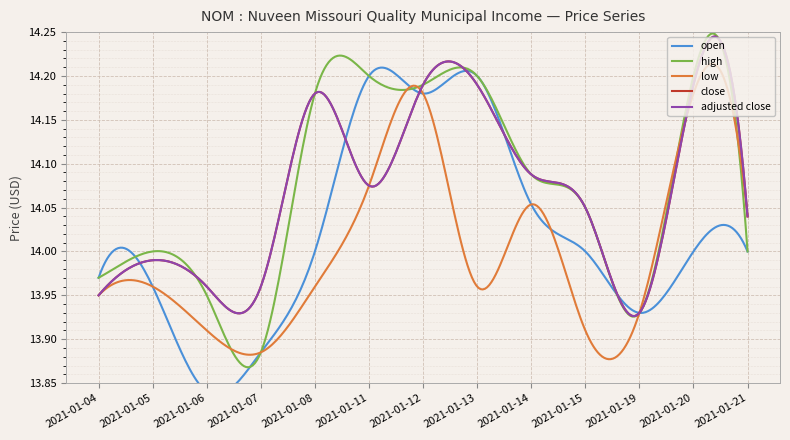

True or false: low and adjusted close intersect in this chart.

False